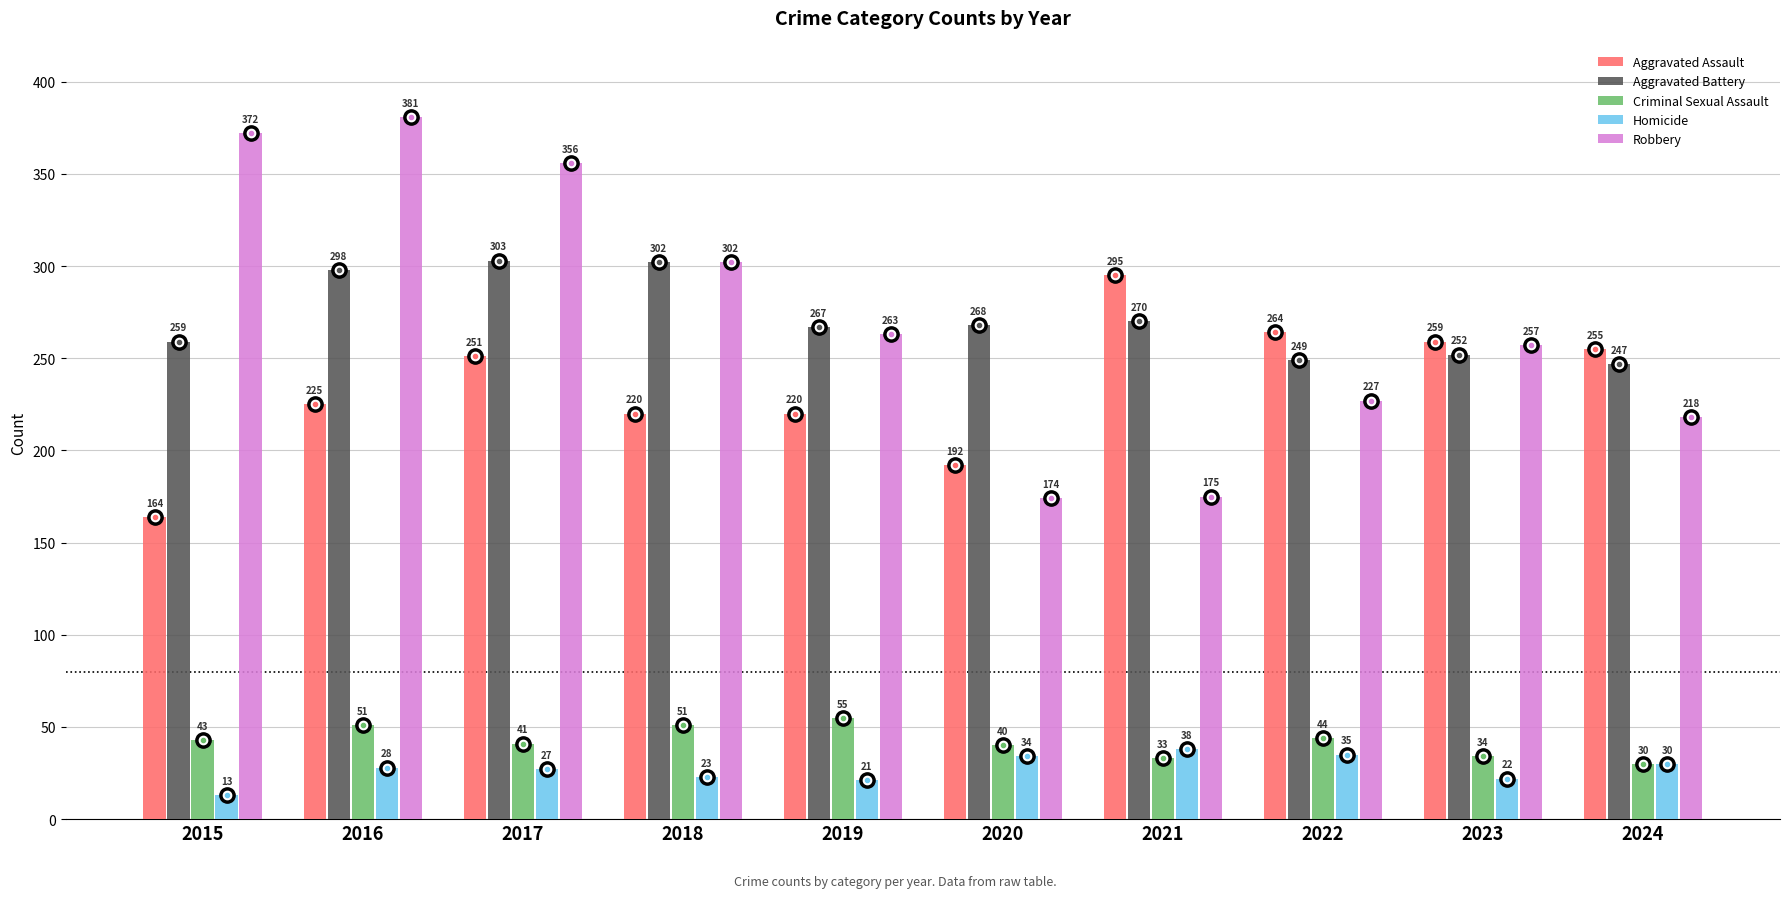

What is the spread (max minus min) of values at 2018?

279